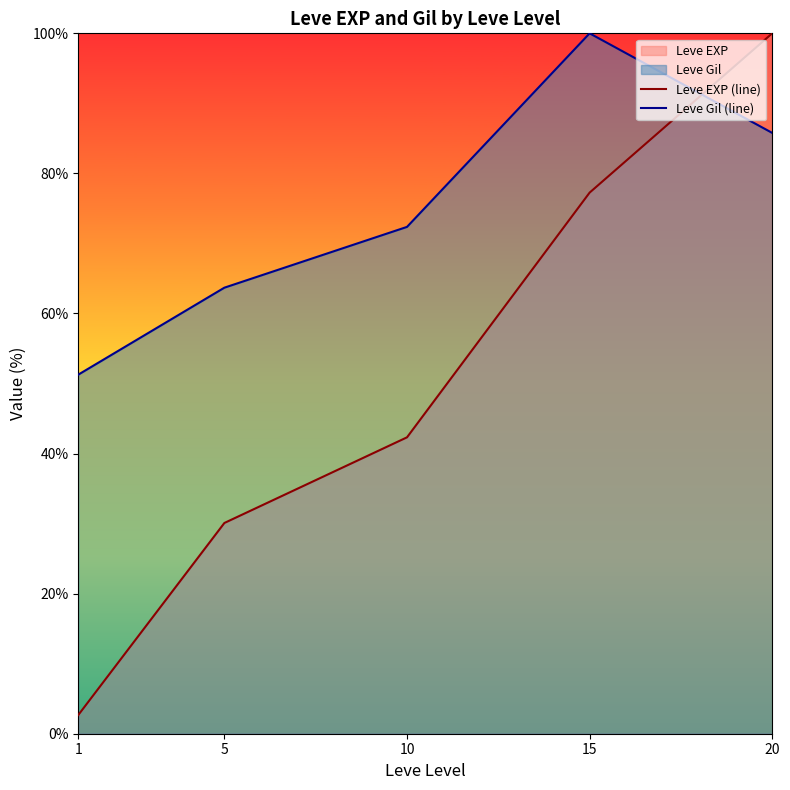

The value of Leve Gil (line) at 20 is 33.7. True or false?

False